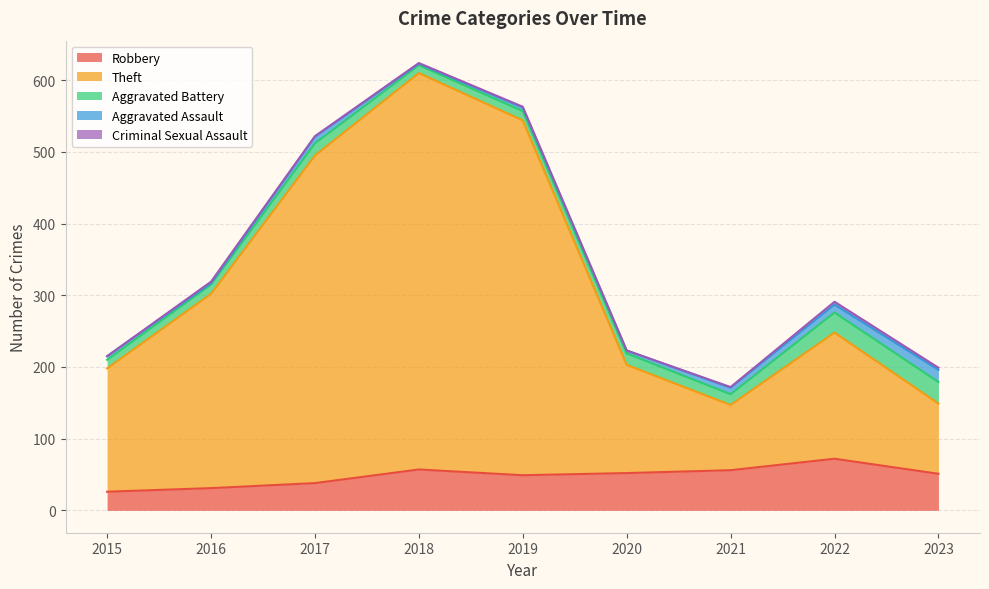

What is the spread (max minus min) of values at 2016?

269